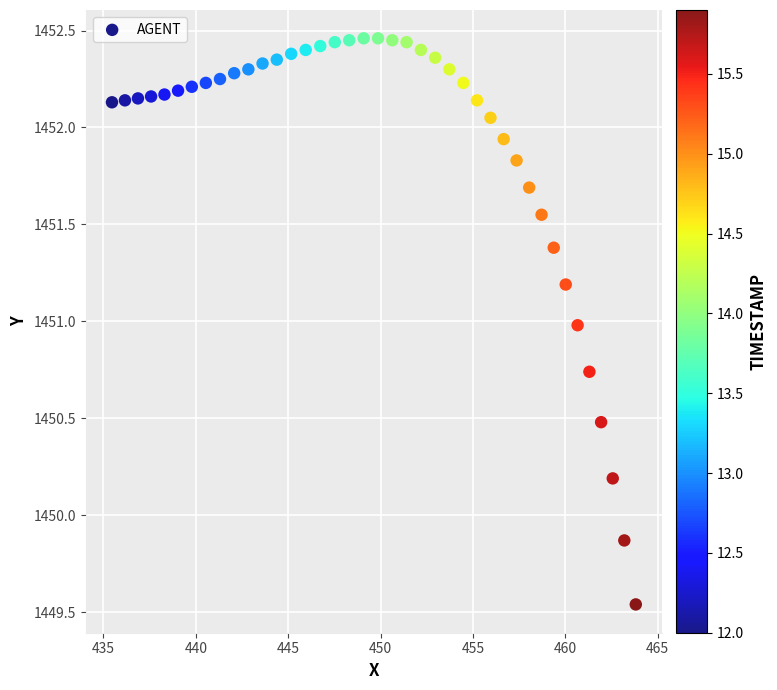

What is the range of X values (max minus min)?

28.4